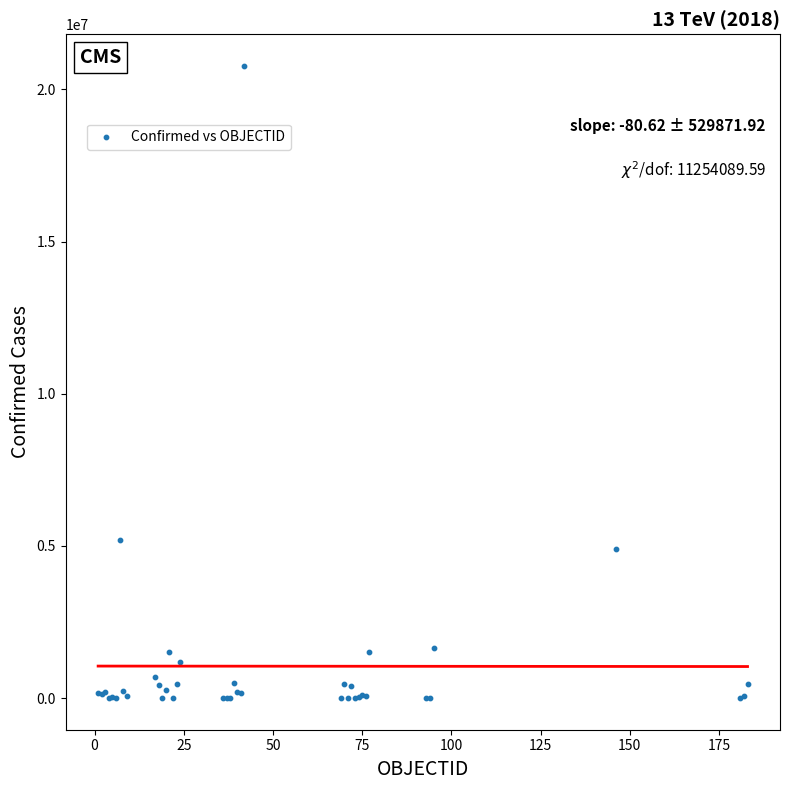

What Y value in the scatter plot is closest to 10389294?

5185620